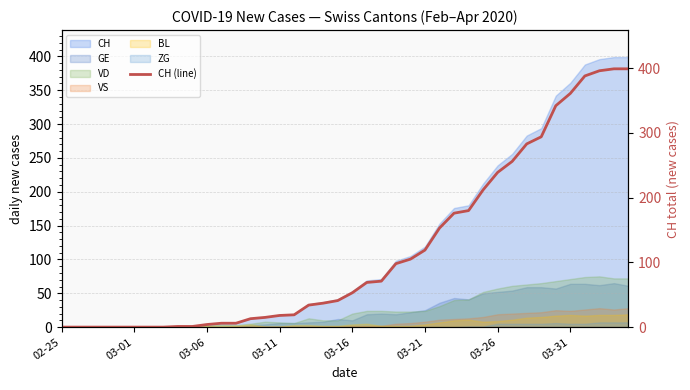

Where is the data nearest to the value 199?

29